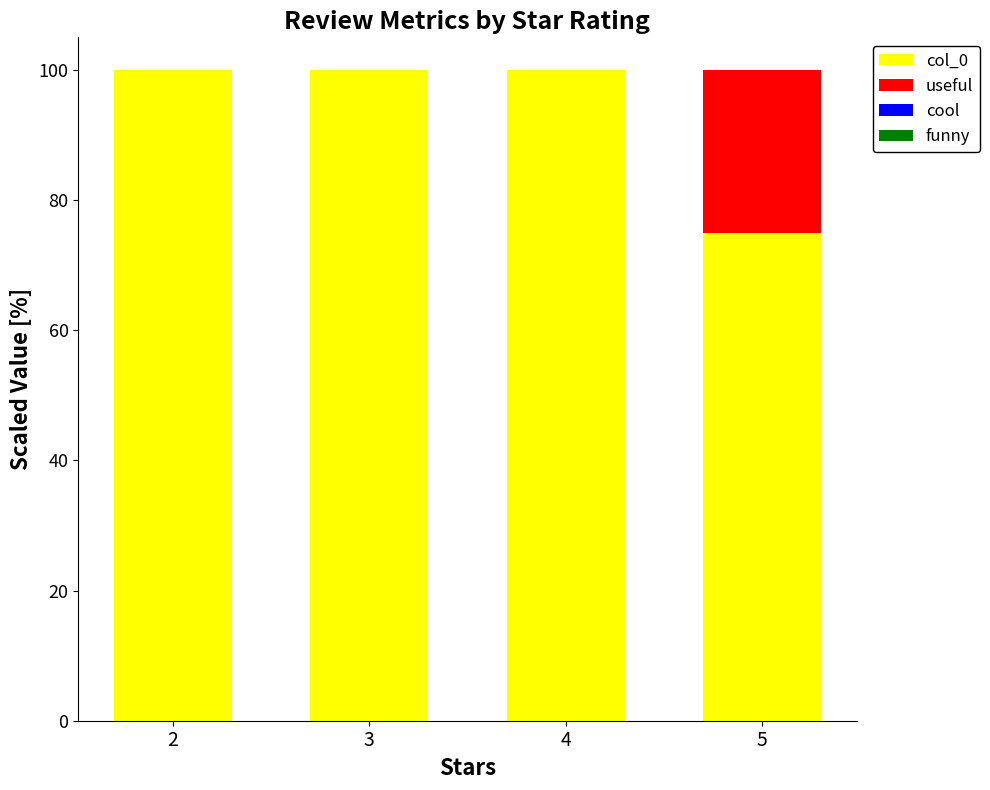

Reading right to left, transcribe the values for col_0.

5=75	4=100	3=100	2=100